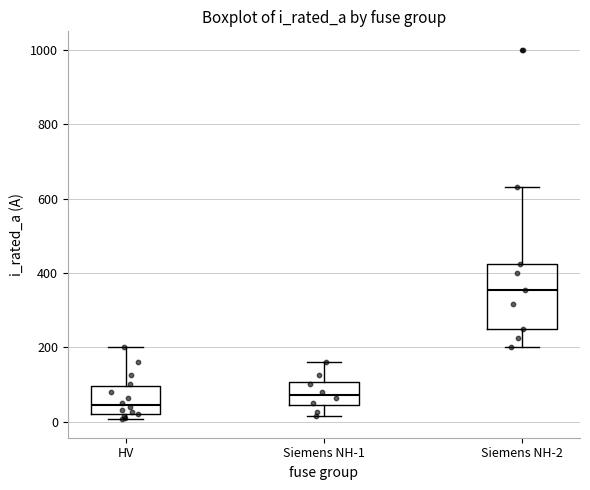

Which box has the lowest median line?

HV